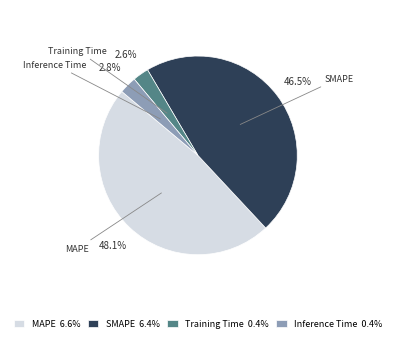

Count the number of slices in the pie.

4